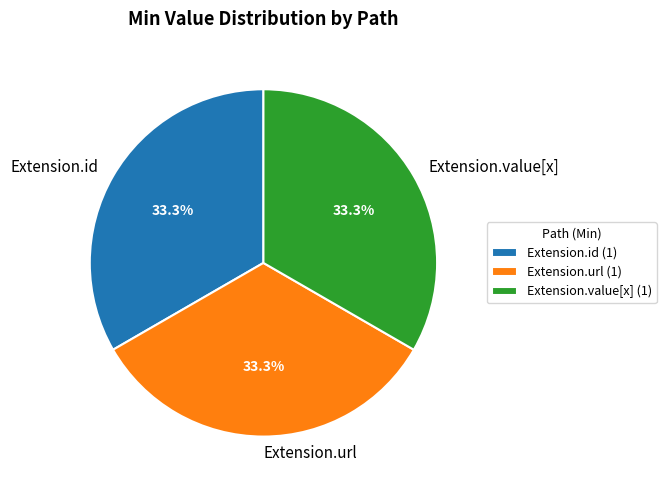

To the nearest percent, what is the difference between the largest and smallest slice percentages?

0%